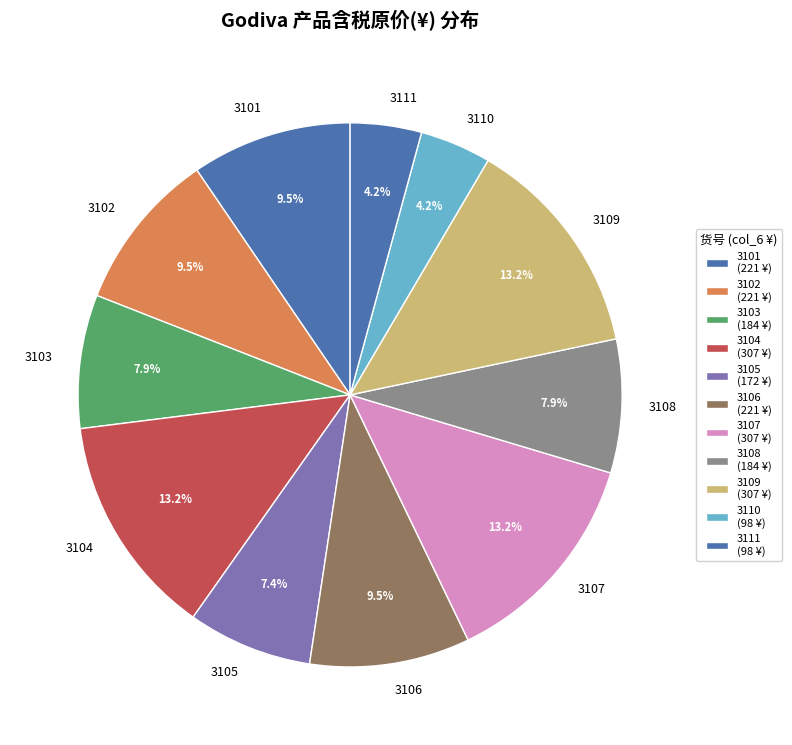

What is the ratio of the value at 3107 to the value at 3108?

1.7